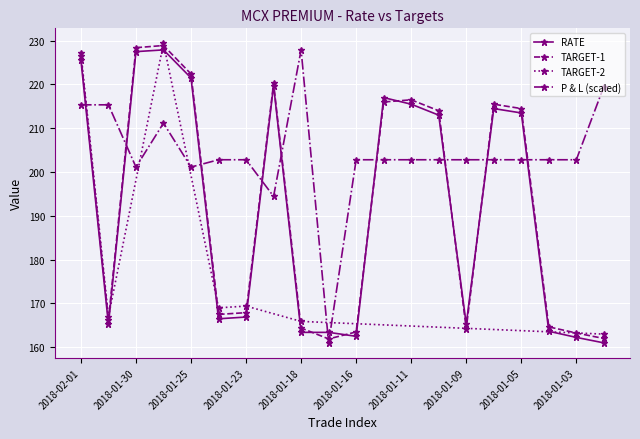

What is the average value of the TARGET-1 series?

192.4